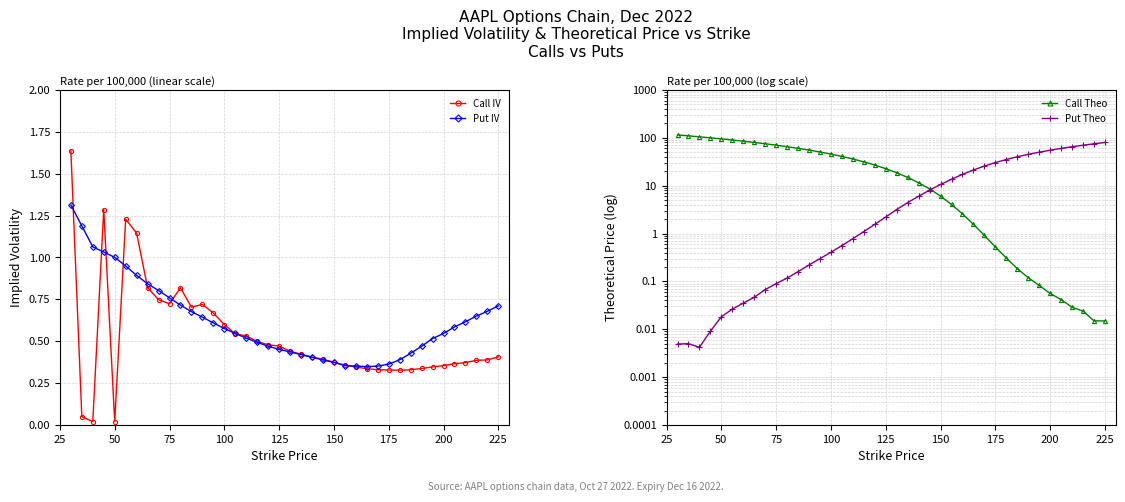

True or false: Put IV has a value of 0.4 at 50.

False